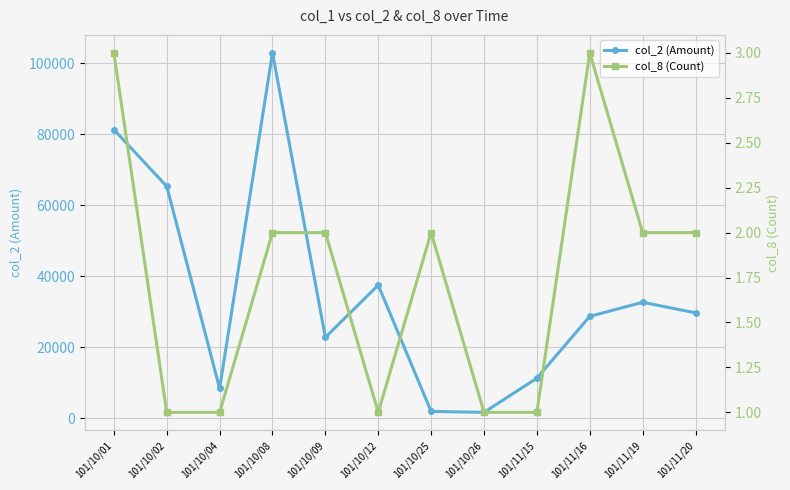

True or false: col_8 (Count) and col_2 (Amount) cross at least once.

False